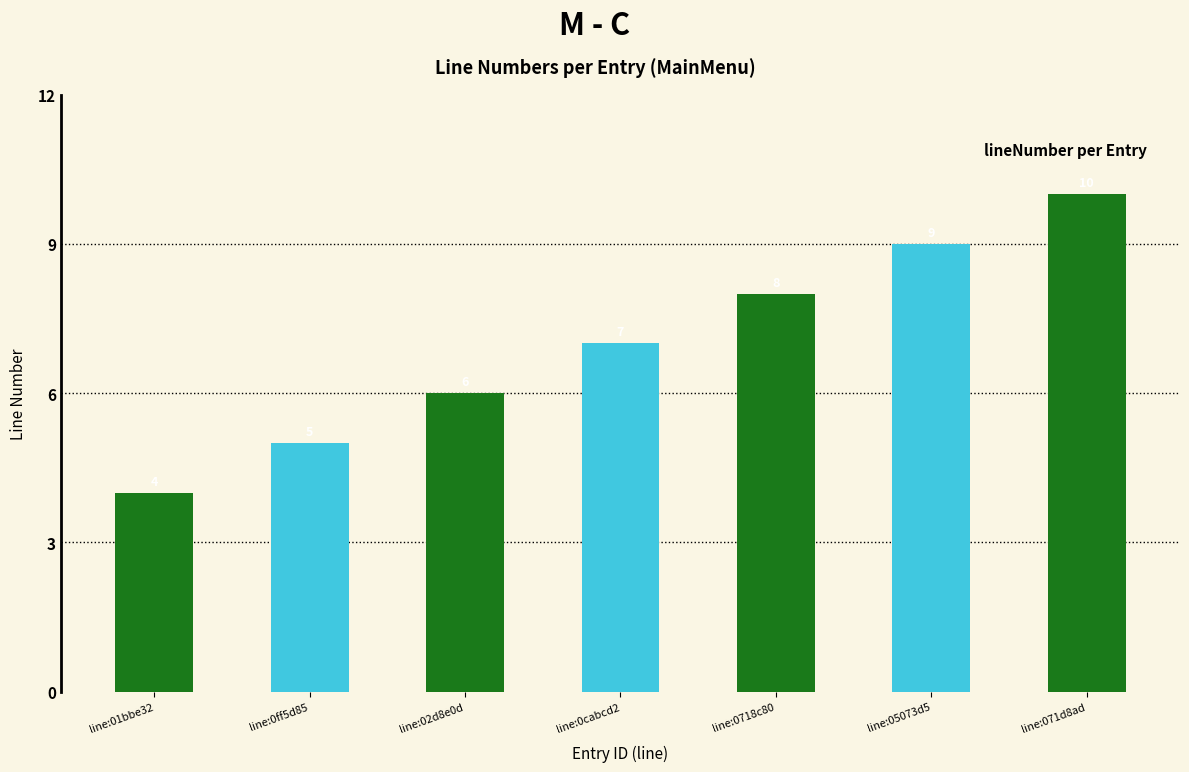

Rank the categories by value from highest to lowest.

line:071d8ad, line:05073d5, line:0718c80, line:0cabcd2, line:02d8e0d, line:0ff5d85, line:01bbe32